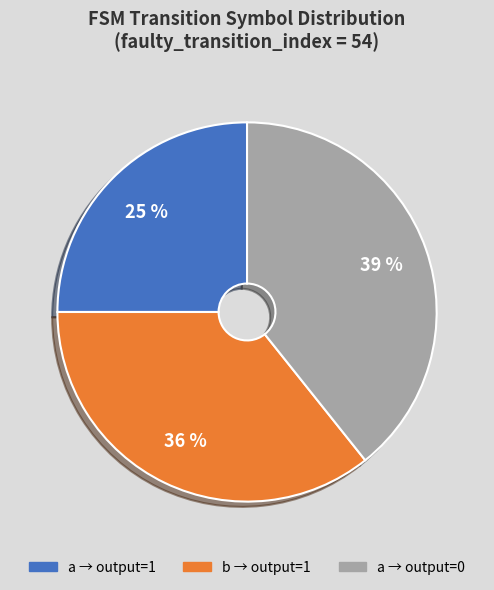

To the nearest percent, what is the average slice percentage?

33%